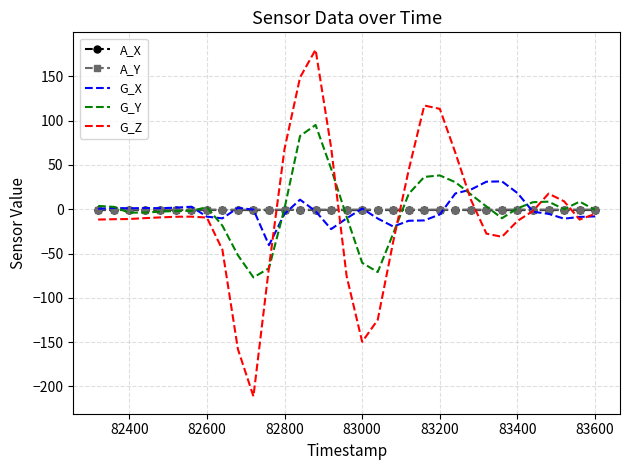

What is the smallest value displayed?

-211.2